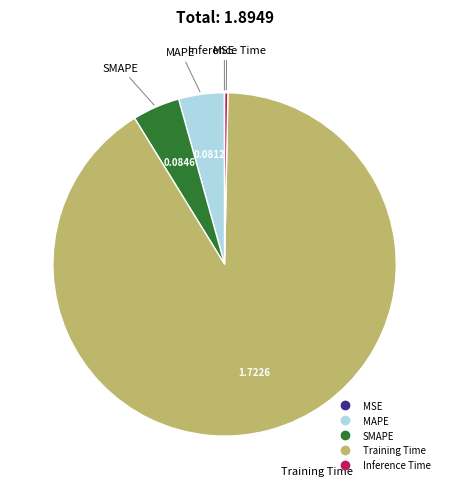

Which has a higher value, MAPE or Training Time?

Training Time